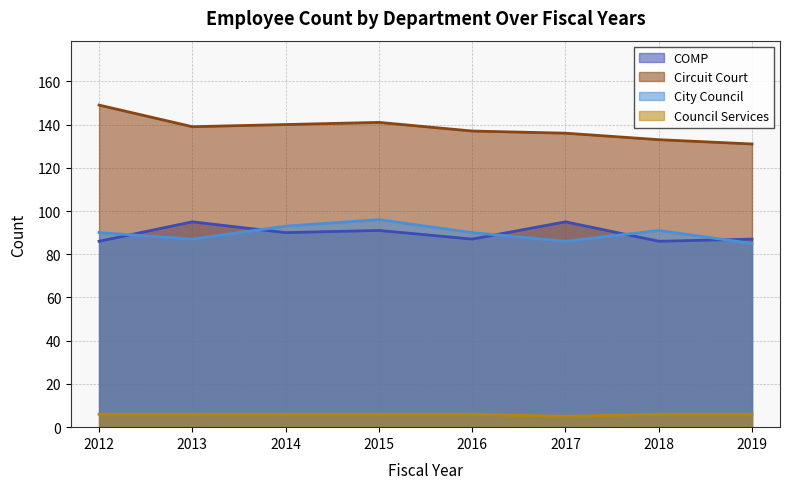

What is the difference between the City Council values at 2019 and 2017?

1